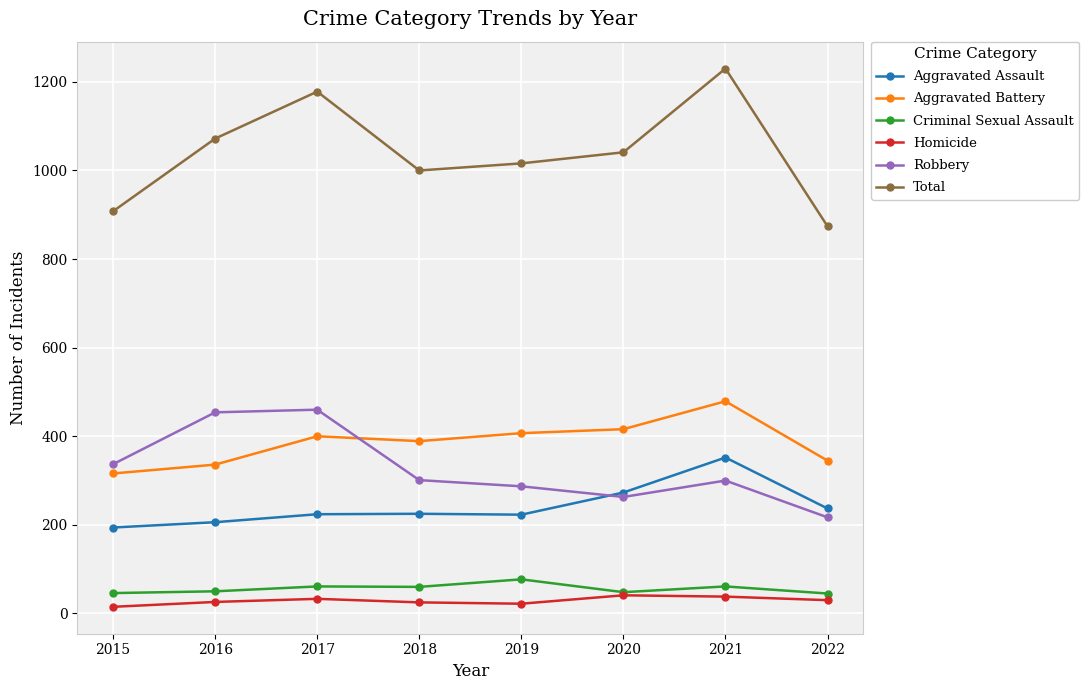

Which label corresponds to the largest value in the chart?

2021